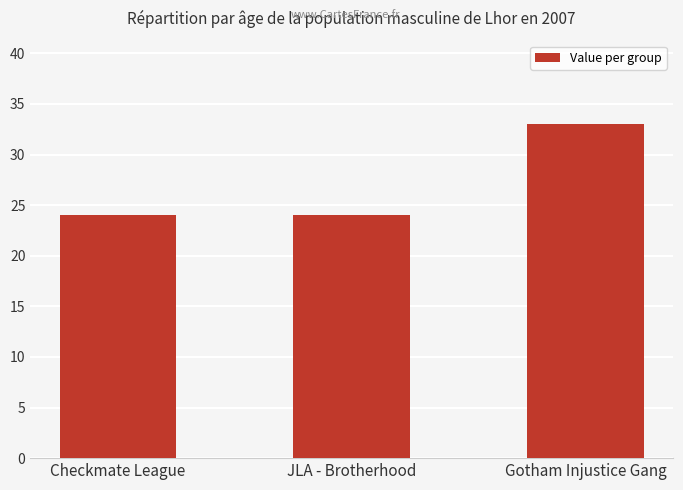

The value at Gotham Injustice Gang is 33. True or false?

True